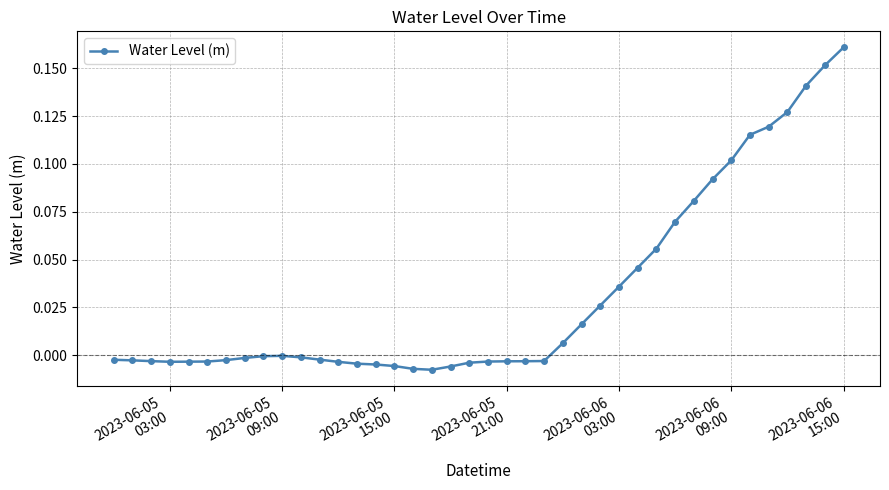

What is the sum of all values?

1.3